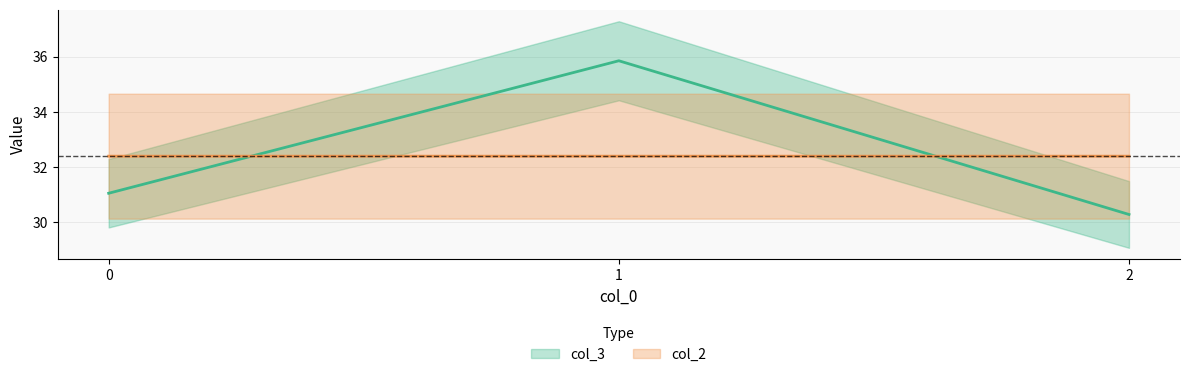

Which series has the widest spread of values?

col_3